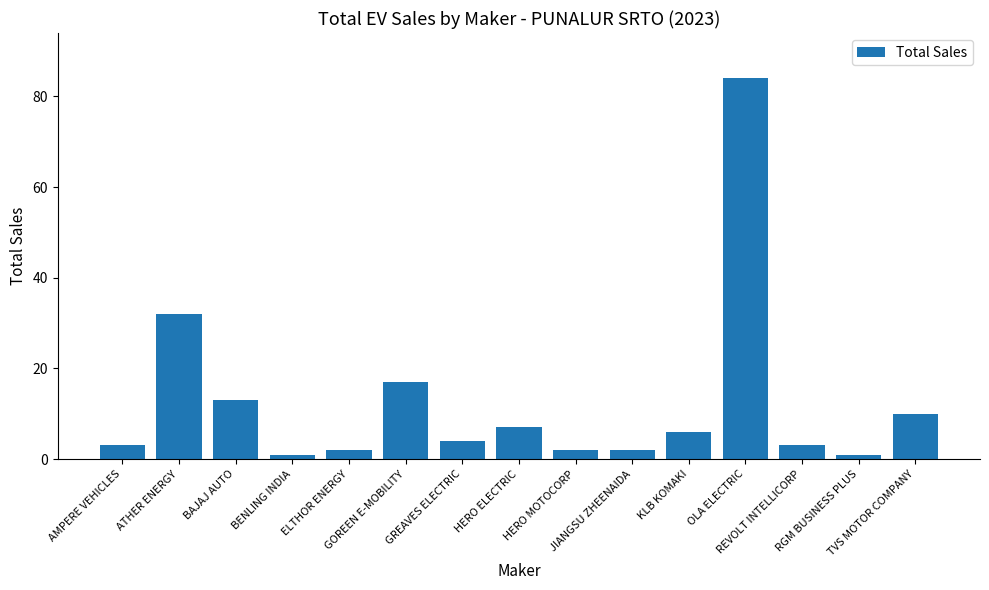

Are the bars horizontal?

No